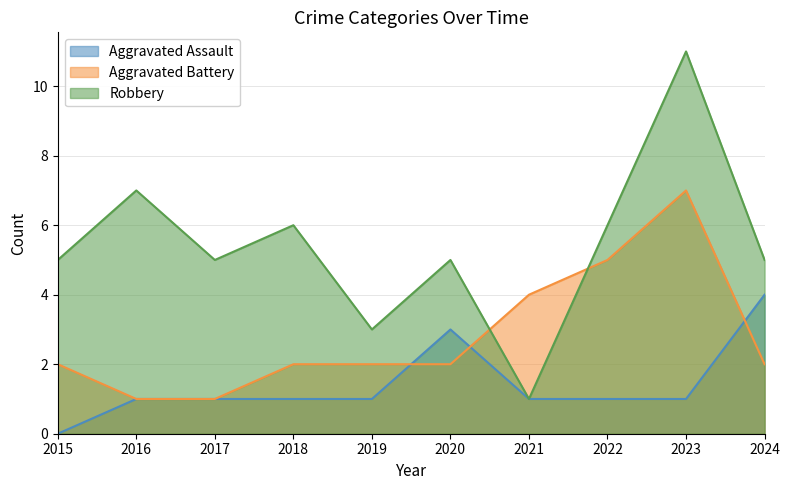

How many lines are shown in the chart?

3